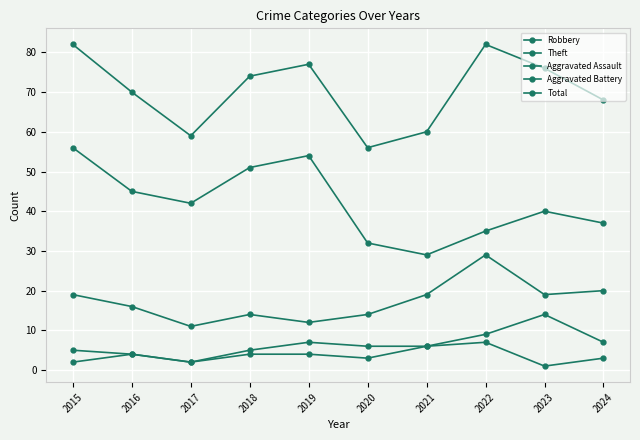

What is the sum of all Robbery values?

173